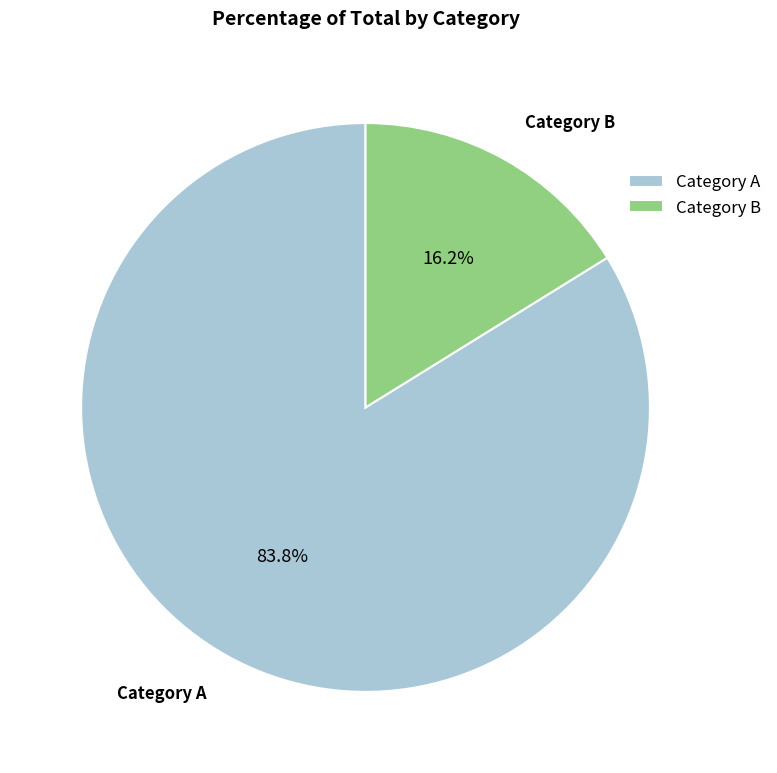

What is the total percentage of Category A and Category B?

100.0%